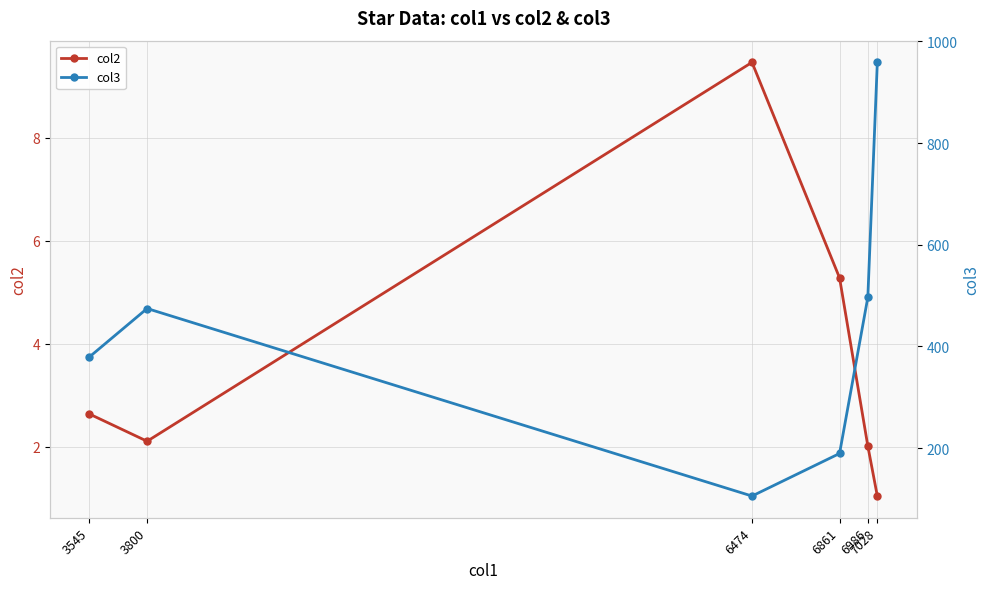

What are all the series names shown in the legend?

col2, col3